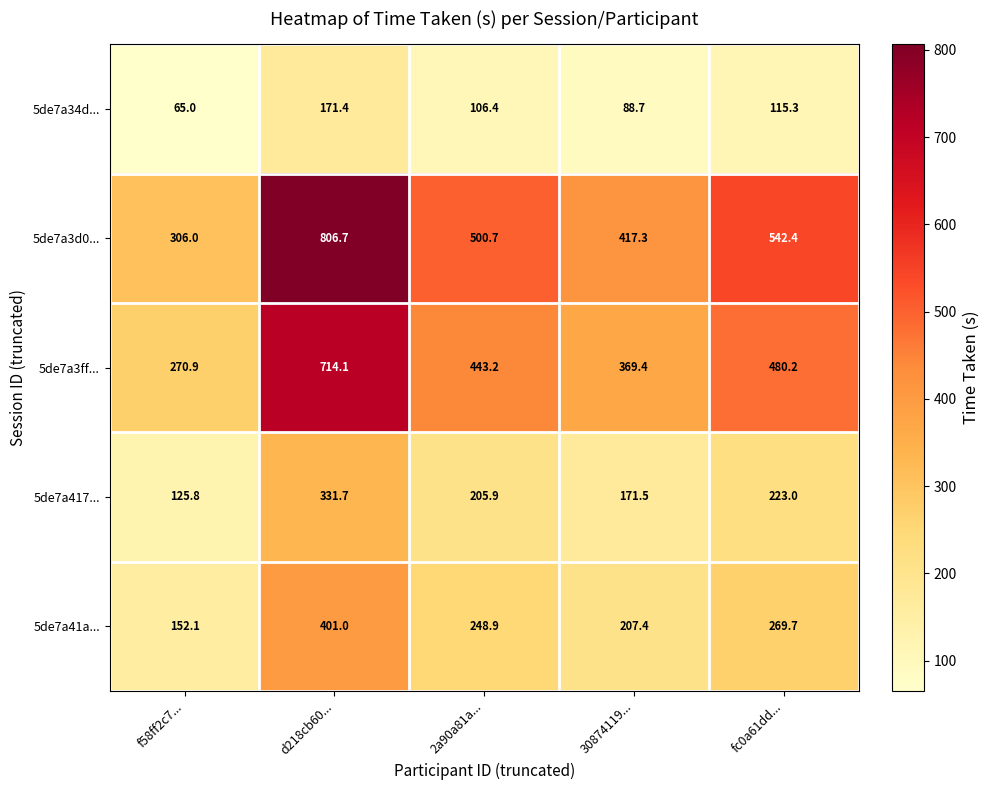

How many data points does each series have?

5